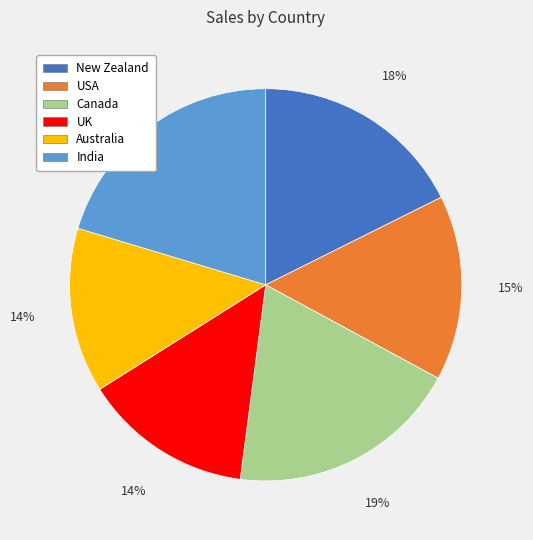

Count the number of slices in the pie.

6